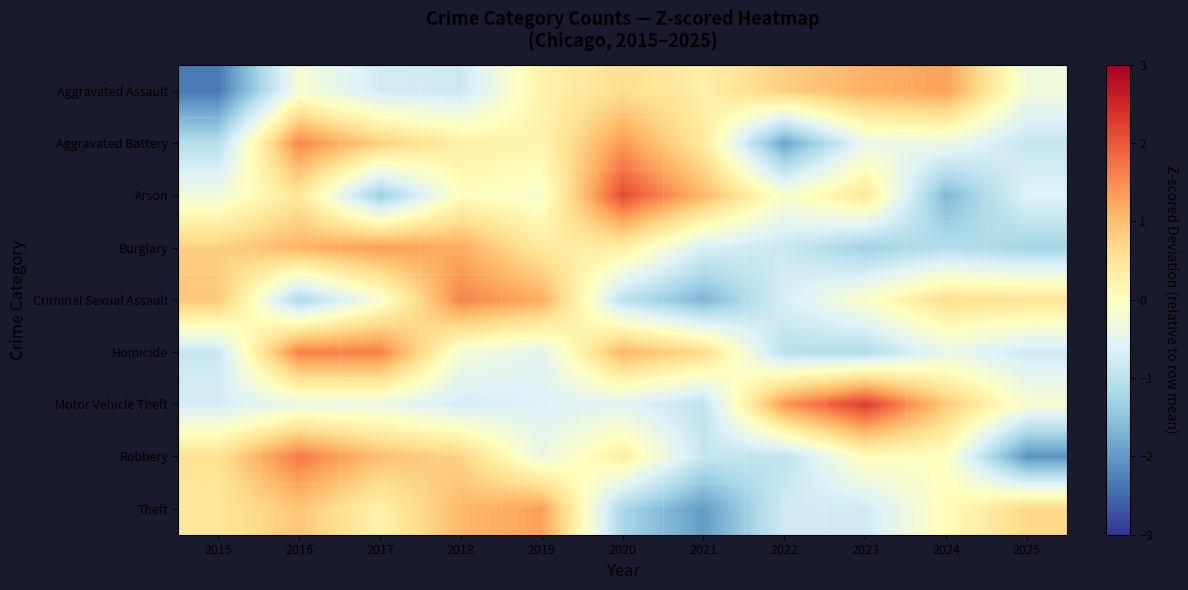

How many series are shown in this chart?

9